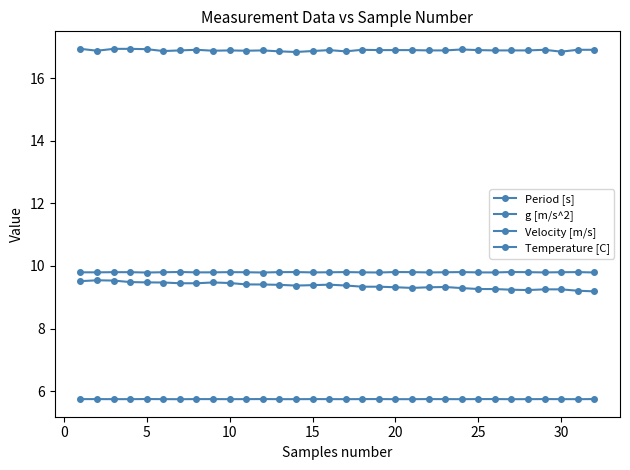

What is the maximum value for g [m/s^2]?

9.8